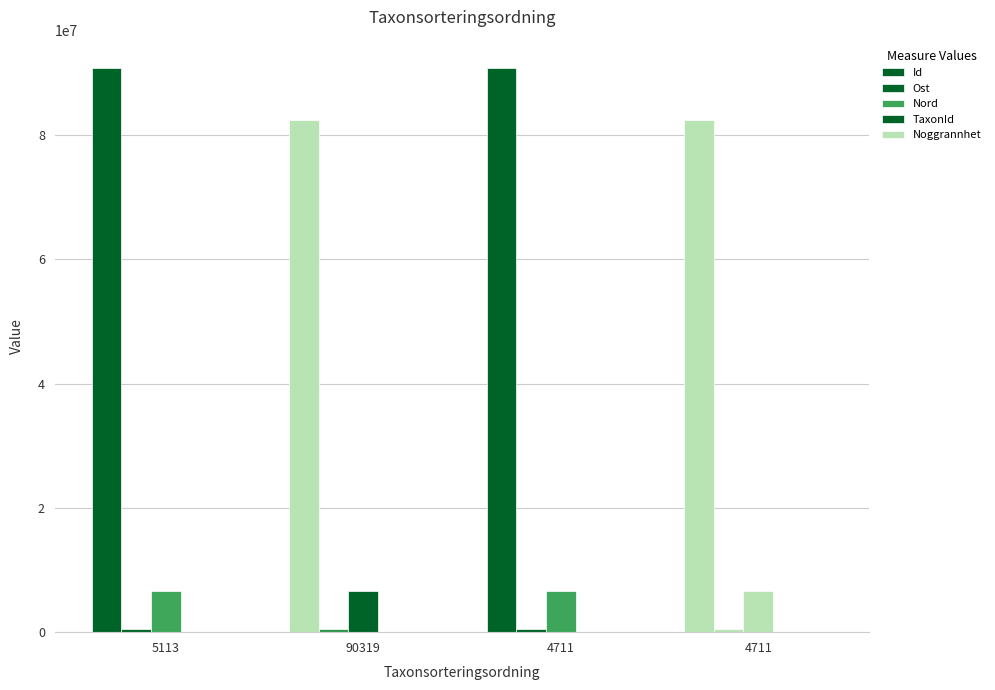

At how many categories does at least one series exceed 52775402?

4